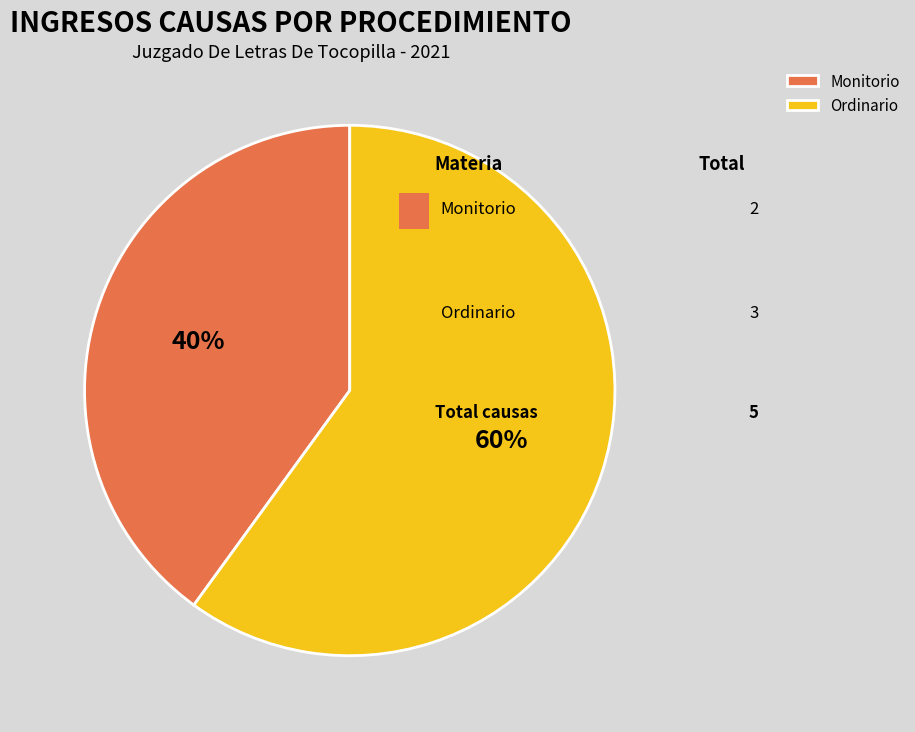

Combined, do Ordinario and Monitorio account for over 50%?

Yes